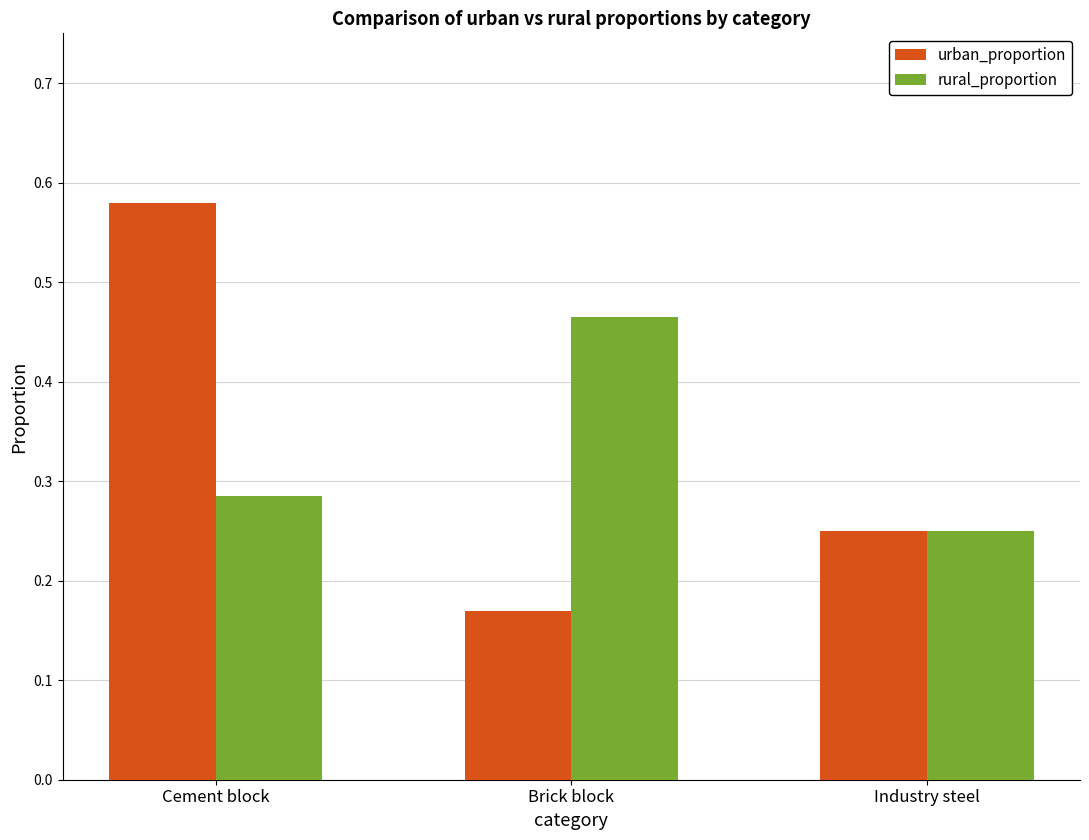

How many rural_proportion values are between 0 and 1?

3